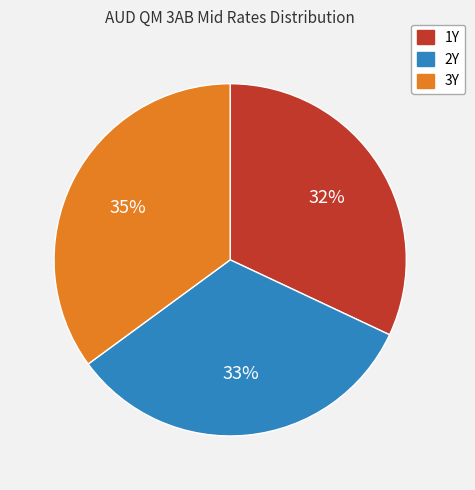

Approximately how many times larger is the value at 2Y compared to 1Y?

1.0